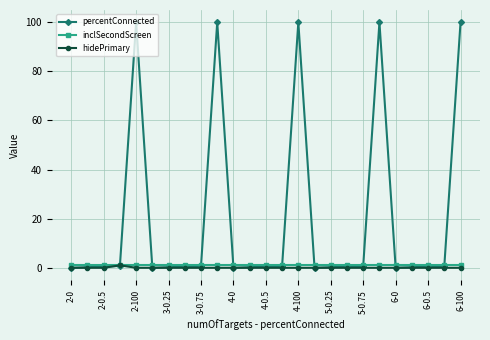

Which series has the largest total across all categories?

percentConnected